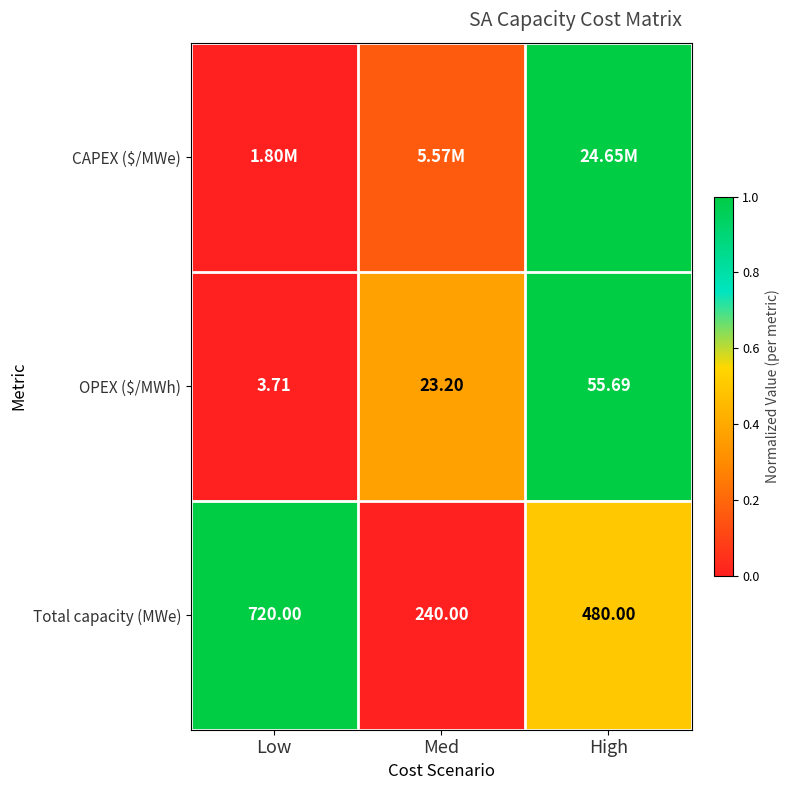

Where is Total capacity (MWe) nearest to the value 480?

High